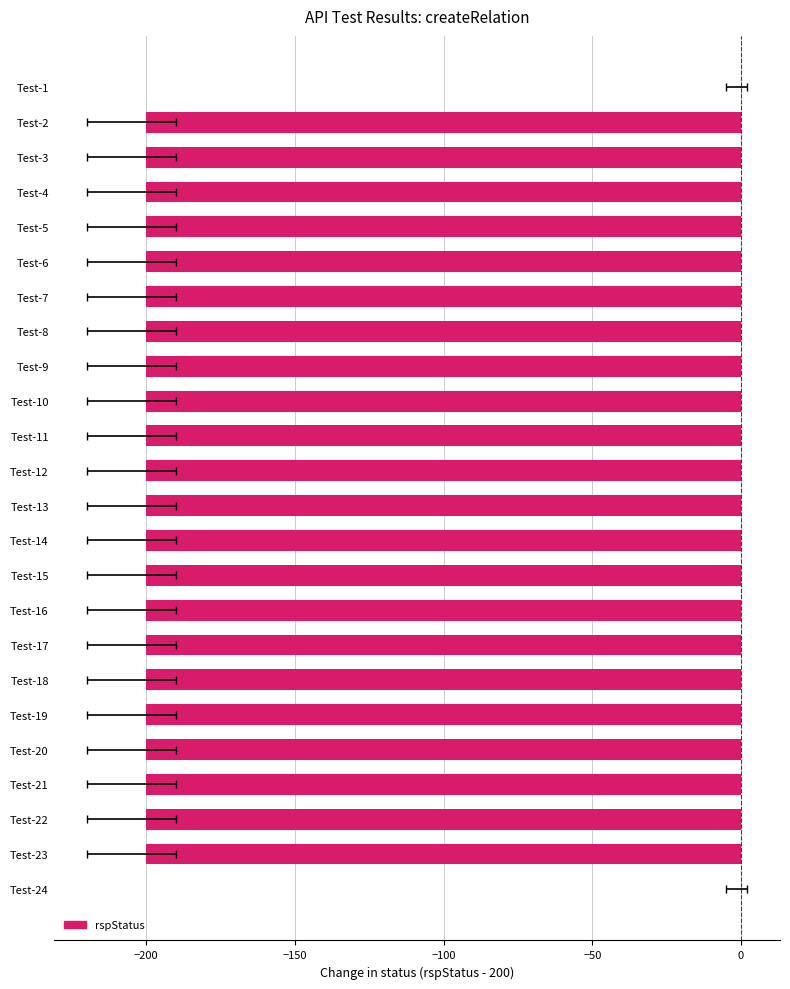

How many values exceed -200?

2